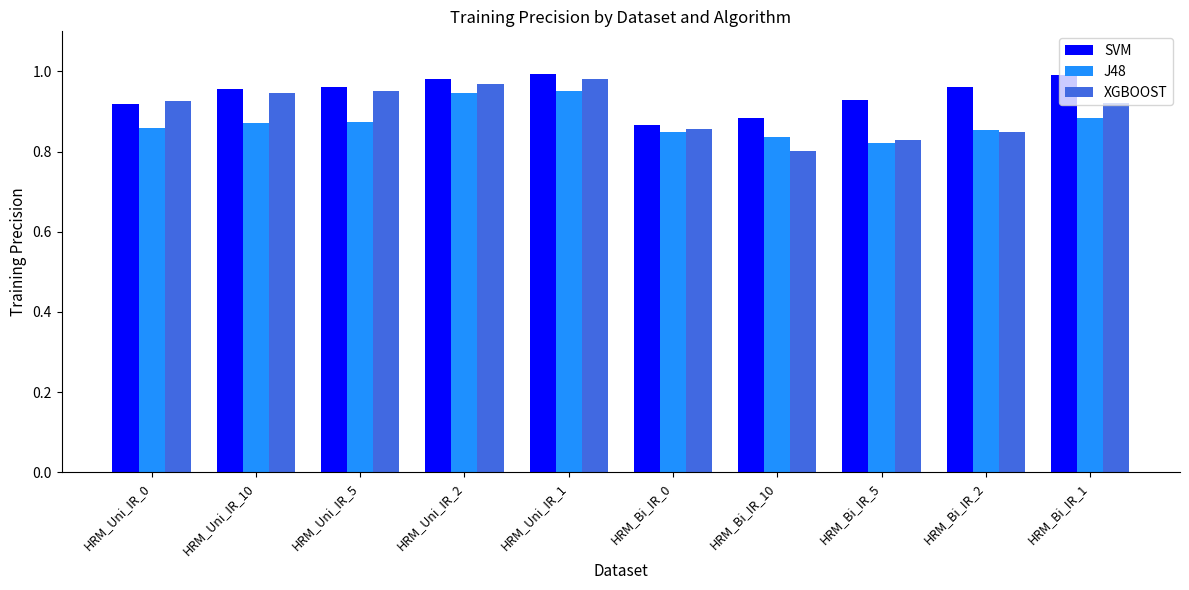

At which label is XGBOOST closest to 0?

HRM_Bi_IR_10